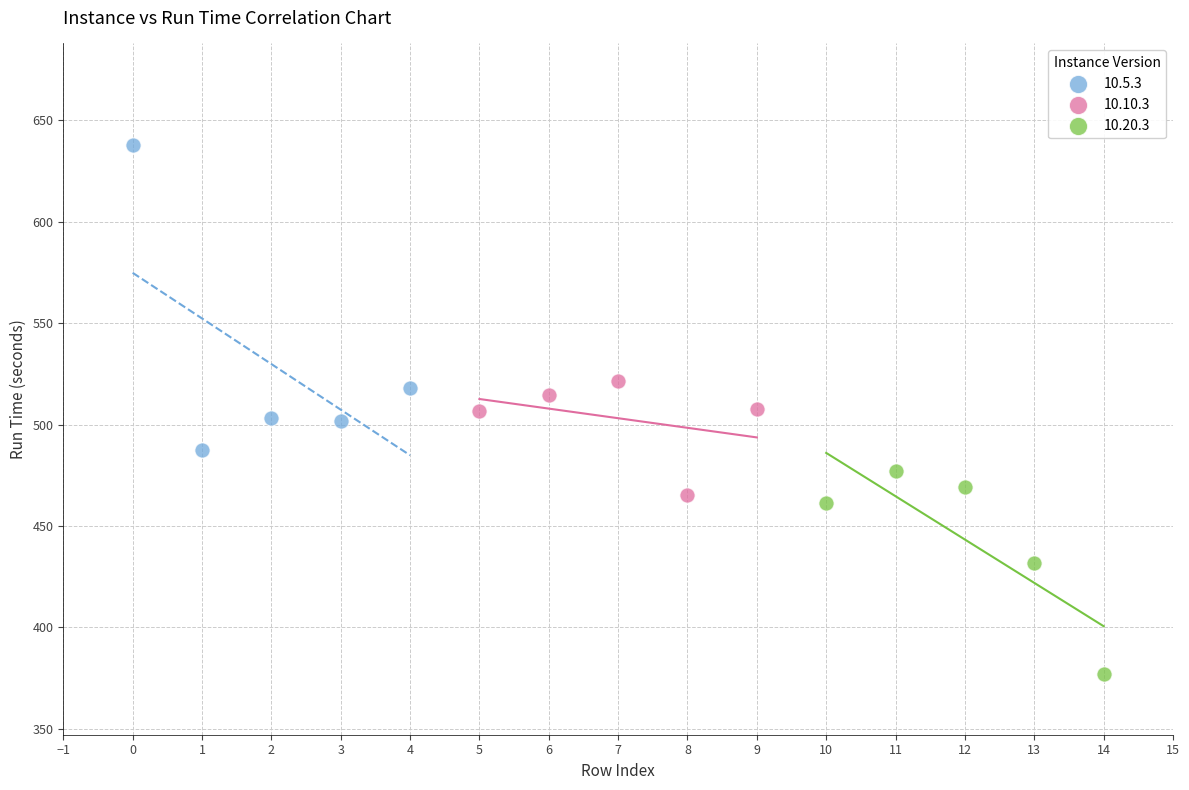

What are all the series names shown in the legend?

10.5.3, 10.10.3, 10.20.3